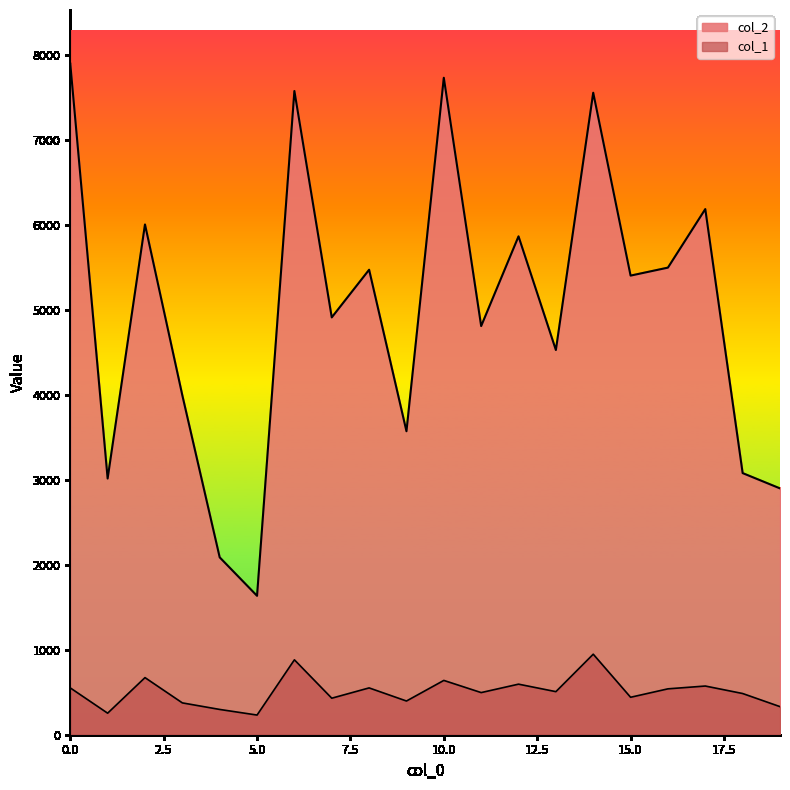

Reading right to left, extract all data points from this chart.

col_2: 19=2900.0	18=3080.0	17=6188.0	16=5499.0	15=5405.0	14=7558.0	13=4529.0	12=5867.0	11=4811.0	10=7734.0	9=3573.0	8=5474.0	7=4913.0	6=7578.0	5=1635.0	4=2088.0	3=3995.0	2=6007.0	1=3016.0	0=7900.0
col_1: 19=330.7	18=485.0	17=573.2	16=540.1	15=440.9	14=948.0	13=507.1	12=595.3	11=496.0	10=639.3	9=396.8	8=551.2	7=429.9	6=881.9	5=231.5	4=297.6	3=374.8	2=672.4	1=253.5	0=551.2